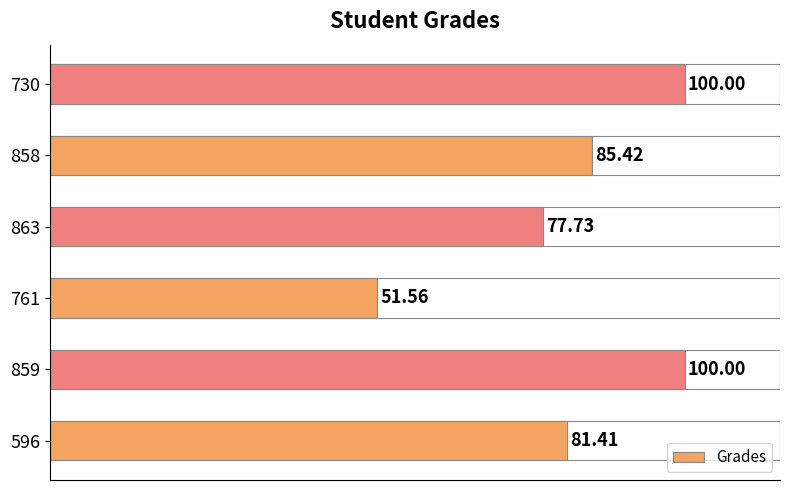

What is the change in value from 859 to 863?

-22.3